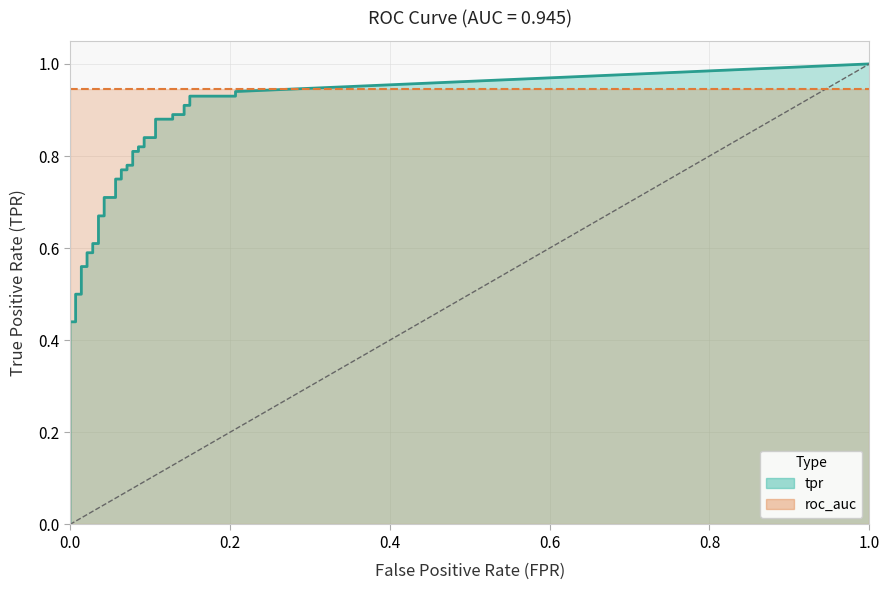

Reading left to right, what are all the values shown in this chart?

fpr: fpr=0.0	tpr=0.0	2=0.0	3=0.0	4=0.0	5=0.0	6=0.0	7=0.0	8=0.0	9=0.0	10=0.0	11=0.0	12=0.0	13=0.0	14=0.0	15=0.0	16=0.0	17=0.0	18=0.1	19=0.1	20=0.1	21=0.1	22=0.1	23=0.1	24=0.1	25=0.1	26=0.1	27=0.1	28=0.1	29=0.1	30=0.1	31=0.1	32=0.1	33=0.1	34=0.1	35=0.1	36=0.1	37=0.1	38=0.2	39=0.2
tpr: fpr=0.3	tpr=0.3	2=0.3	3=0.4	4=0.4	5=0.5	6=0.5	7=0.5	8=0.5	9=0.6	10=0.6	11=0.6	12=0.6	13=0.6	14=0.6	15=0.7	16=0.7	17=0.7	18=0.7	19=0.8	20=0.8	21=0.8	22=0.8	23=0.8	24=0.8	25=0.8	26=0.8	27=0.8	28=0.8	29=0.8	30=0.8	31=0.9	32=0.9	33=0.9	34=0.9	35=0.9	36=0.9	37=0.9	38=0.9	39=0.9